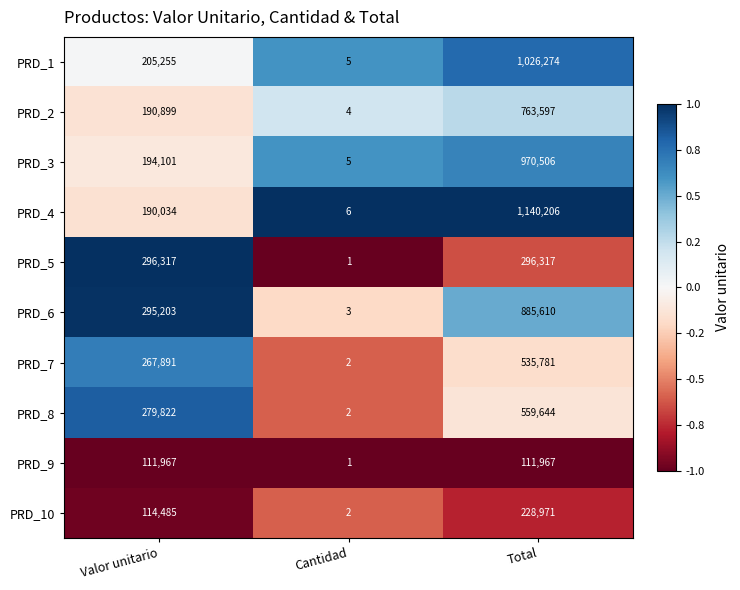

What is the total value across all series at Valor unitario?

2145974